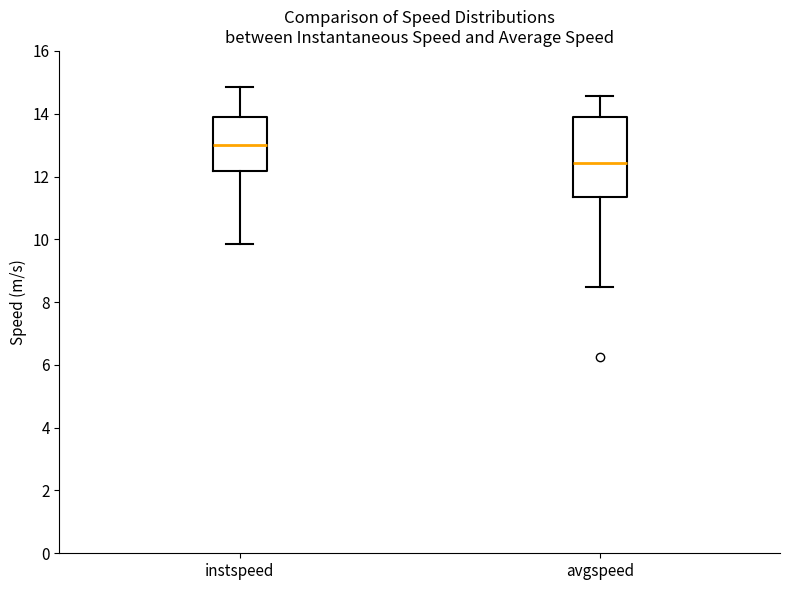

Reading left to right, read every box against the y-axis: the position of its median line, the range the box covers, and the ends of its whiskers. The values are not printed on the chart, so give them approximately, as read against the axis.

instspeed: median 13.0, box 12.2 to 13.8, whiskers 9.8 to 14.8
avgspeed: median 12.4, box 11.4 to 13.8, whiskers 8.4 to 14.6